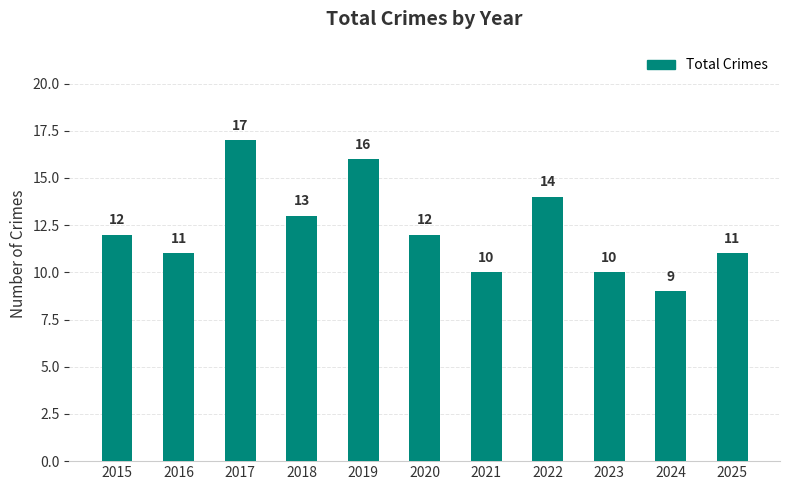

The chart shows a value of 4 at 2015. True or false?

False